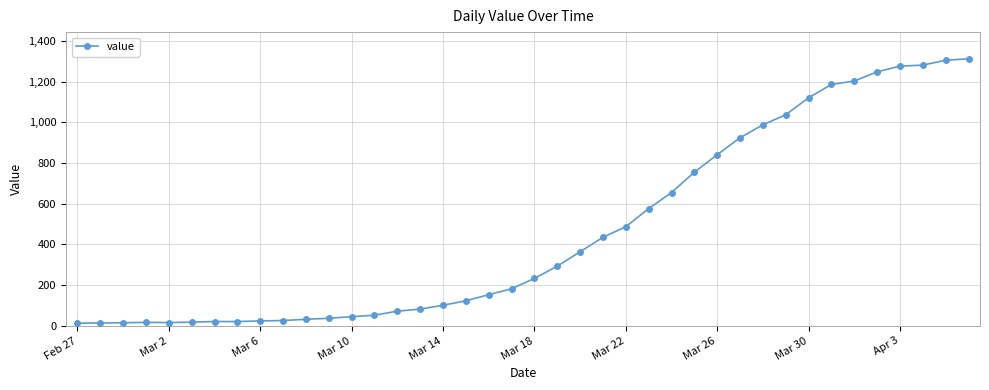

Does the chart display data point markers on the line(s)?

Yes